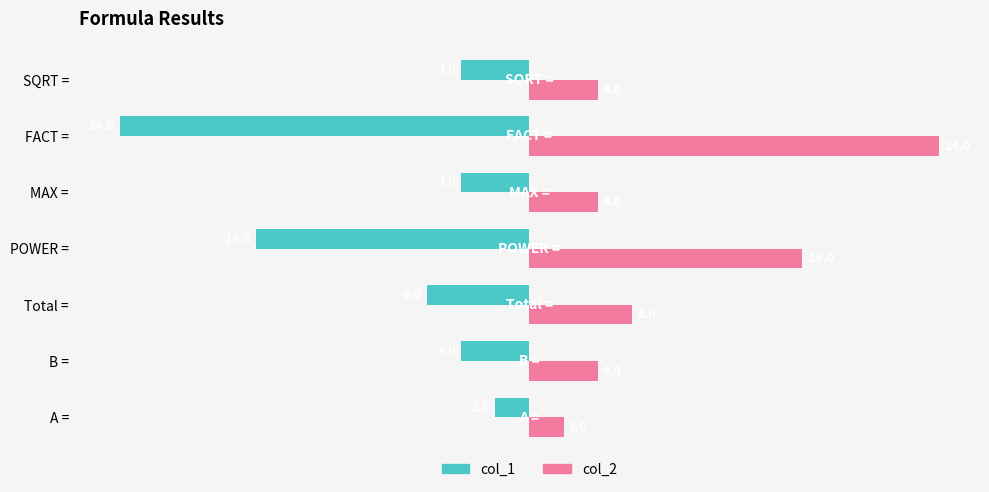

True or false: col_2 has a value of 7 at MAX =.

False